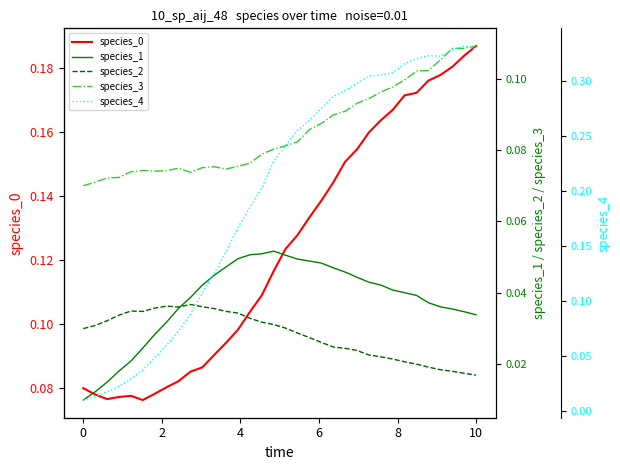

What is the average value of the species_4 series?

0.2